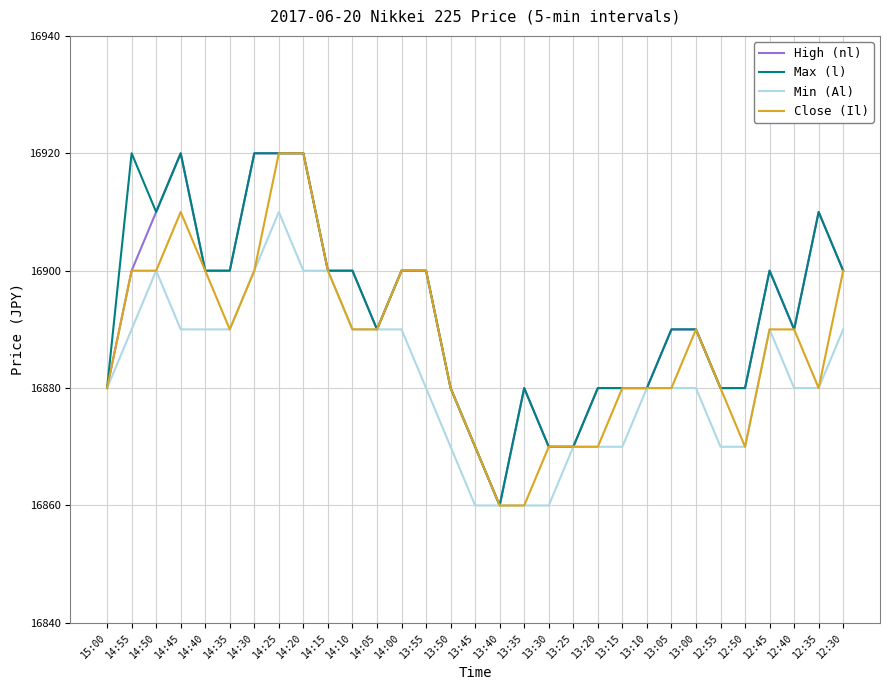

What position from the right is 12:45?

4